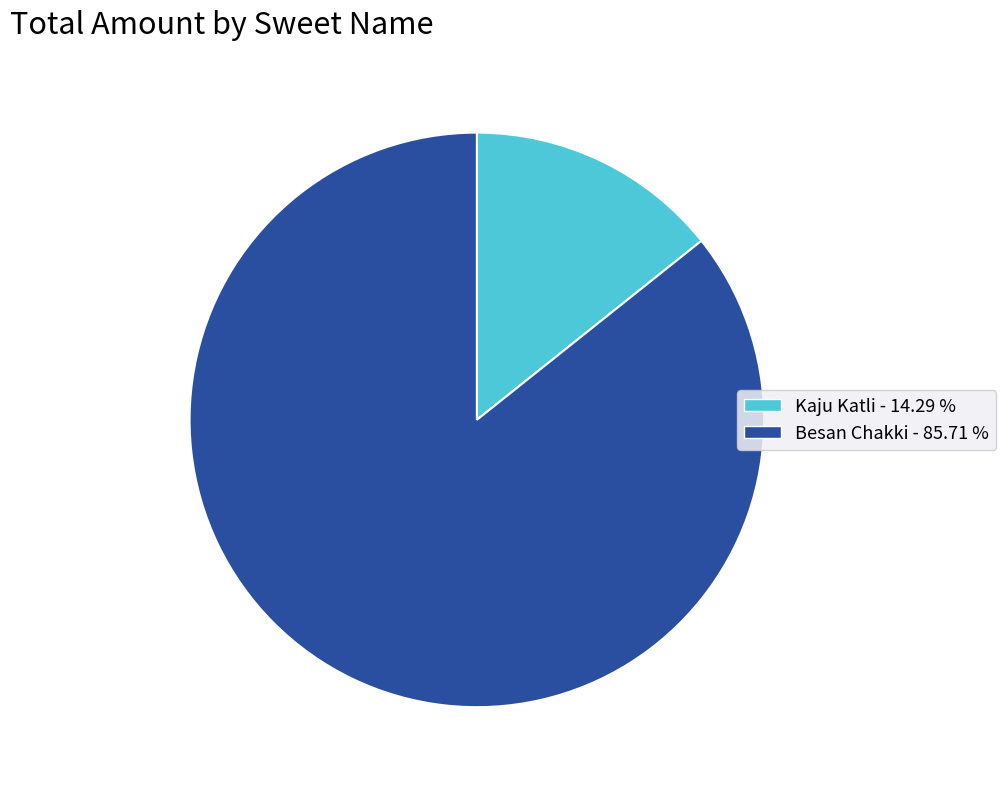

Rank the categories by value from highest to lowest.

Besan Chakki, Kaju Katli